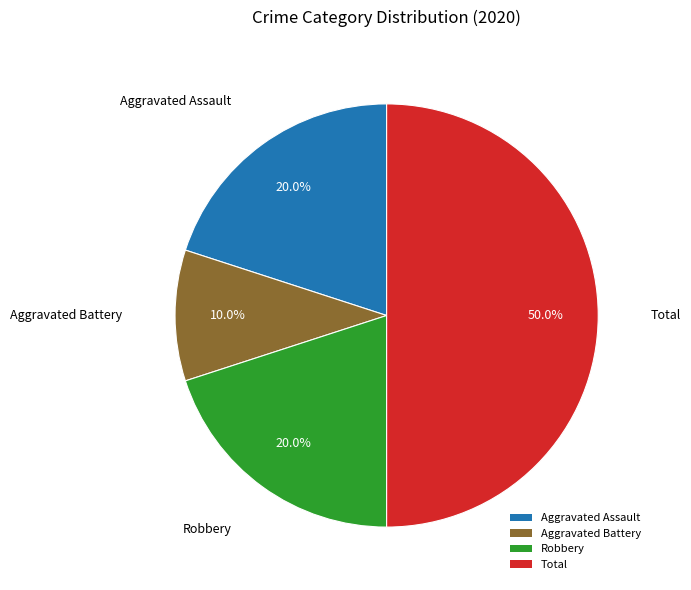

Combined, what portion of the pie is Robbery and Aggravated Battery?

30.0%